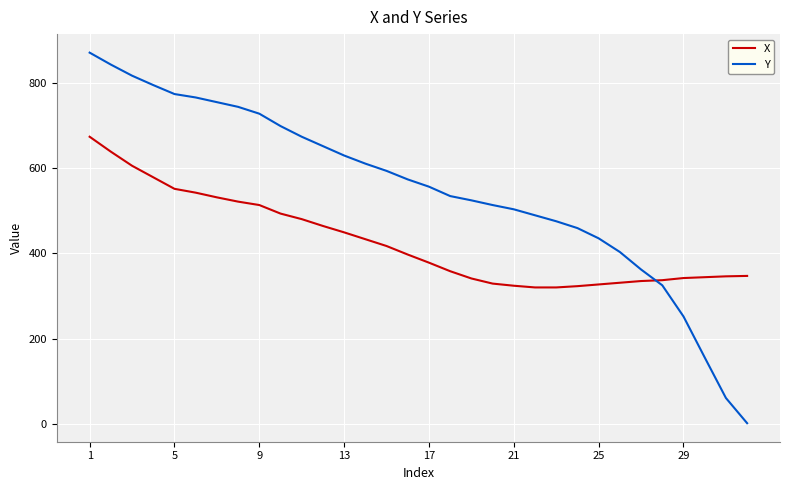

What is the difference between the maximum and minimum values in the Y series?

868